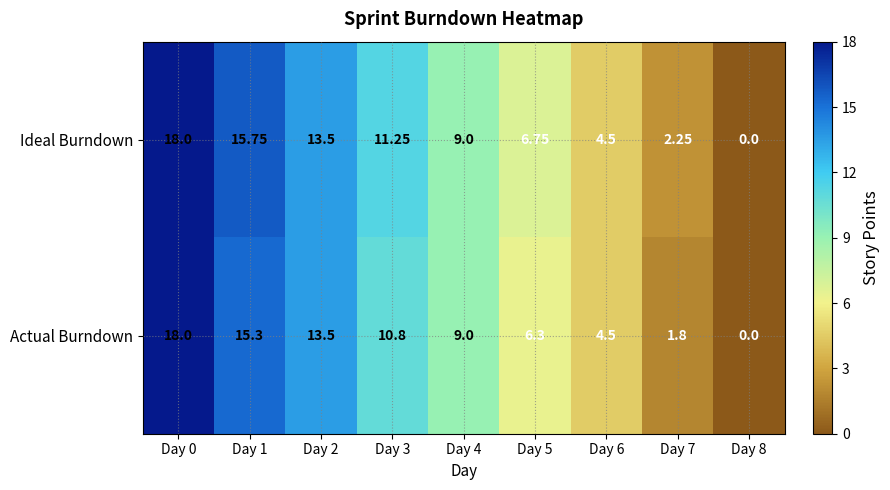

Which category has the lowest value across all series?

Day 8